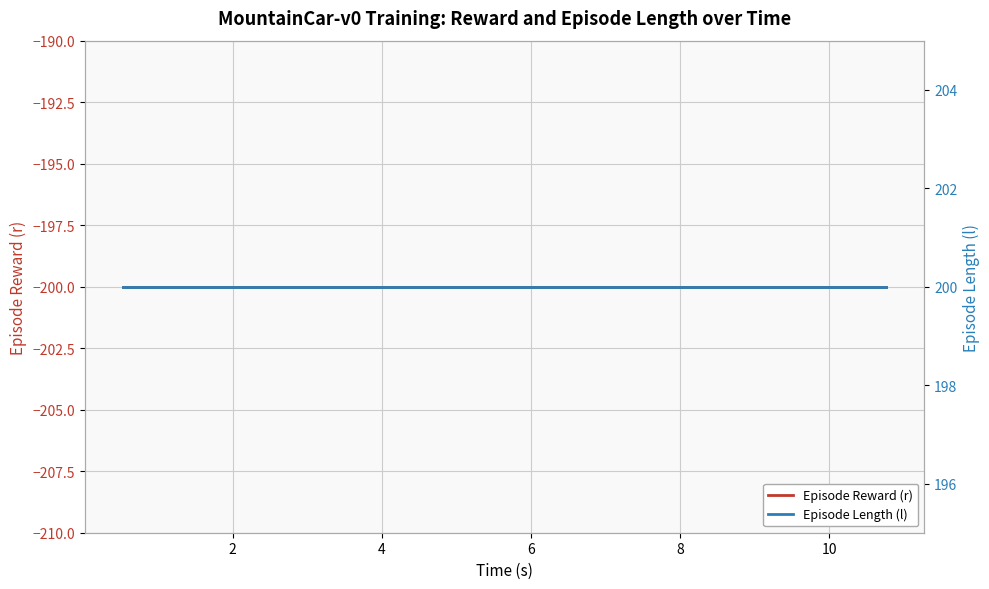

True or false: Episode Reward (r) and Episode Length (l) cross at least once.

False